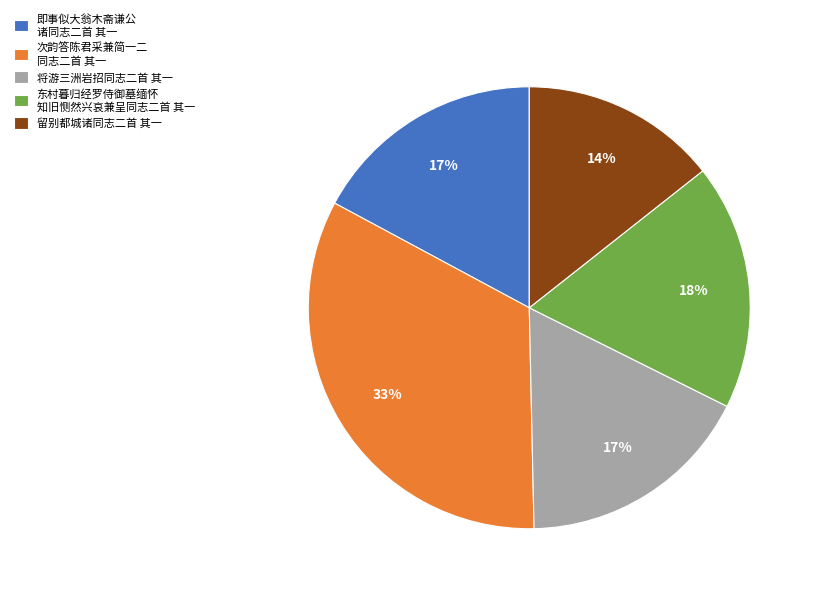

How many segments does this pie chart have?

5